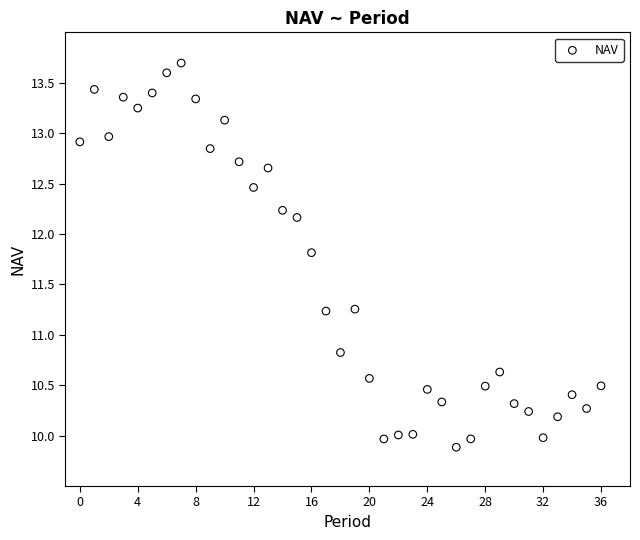

What is the range of Y values (max minus min)?

3.8